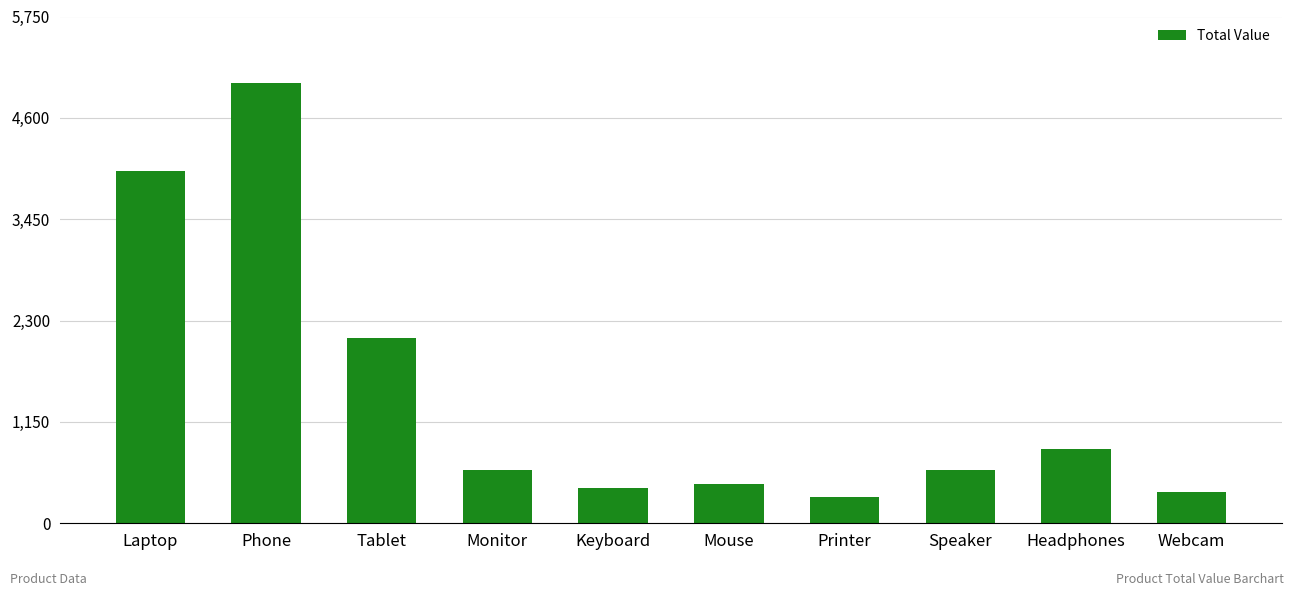

The value at Tablet is 548. True or false?

False